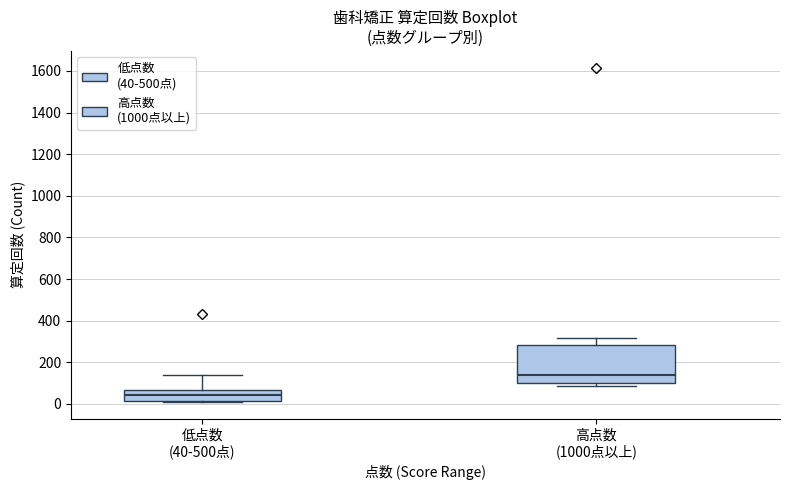

Which box has the lowest median line?

低点数 (40-500点)